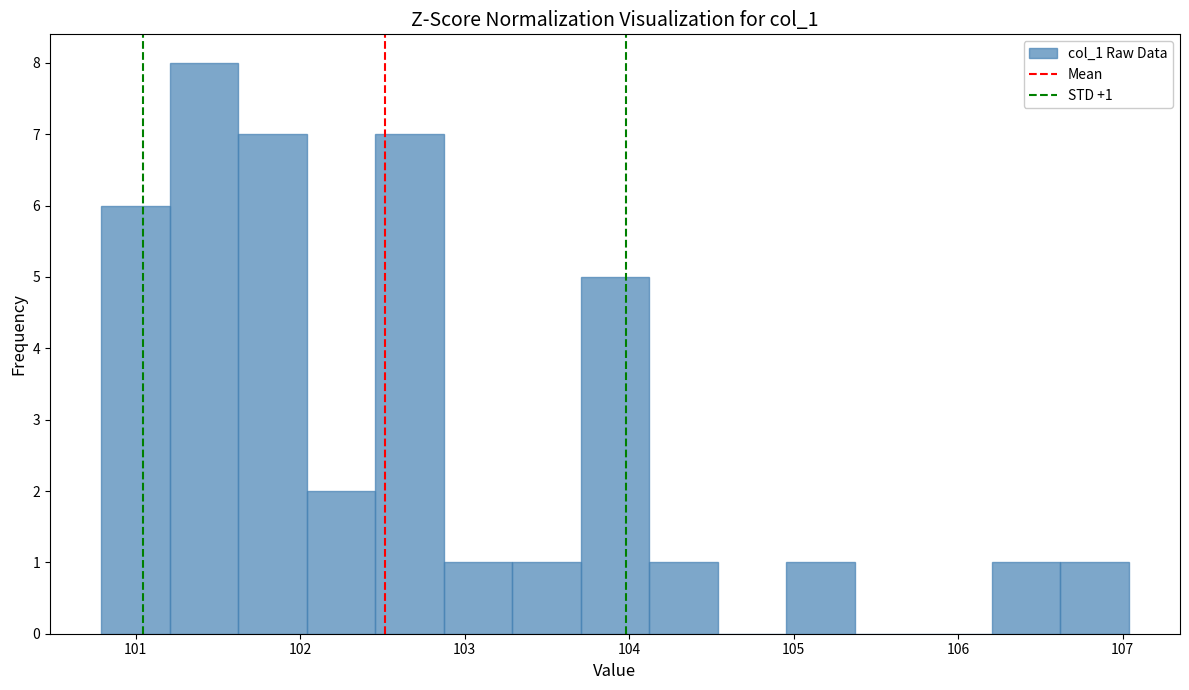

Over which range of the x-axis is the bar tallest?

101.2 to 101.6